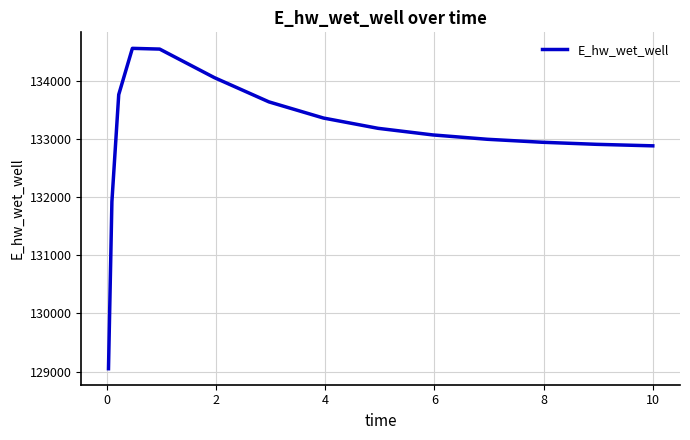

What is the smallest value displayed?

129048.5